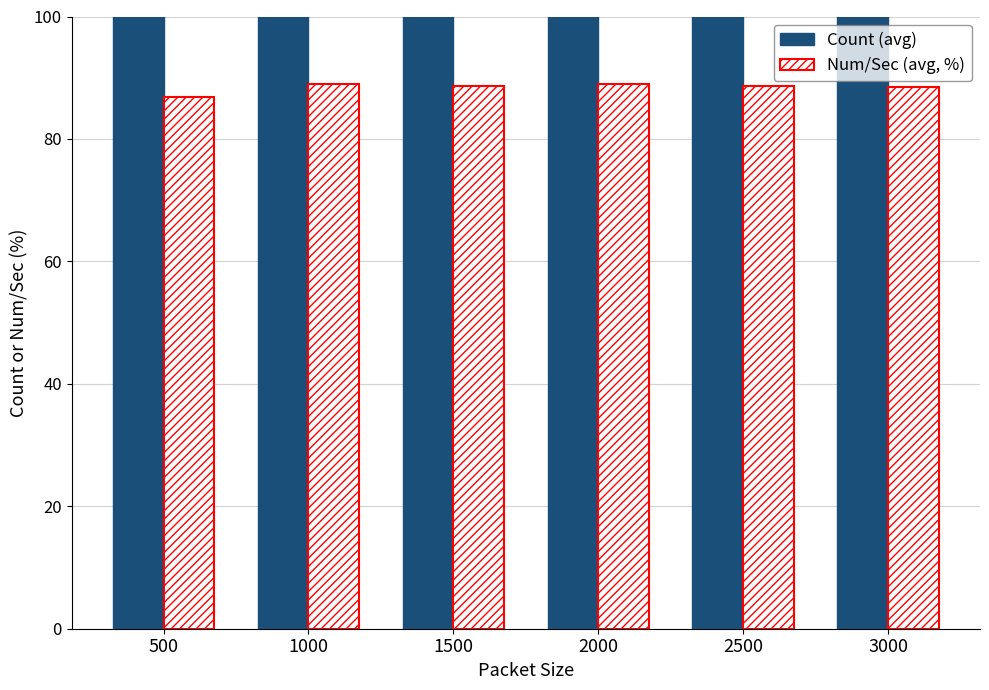

What is the minimum value shown in the chart?

86.8